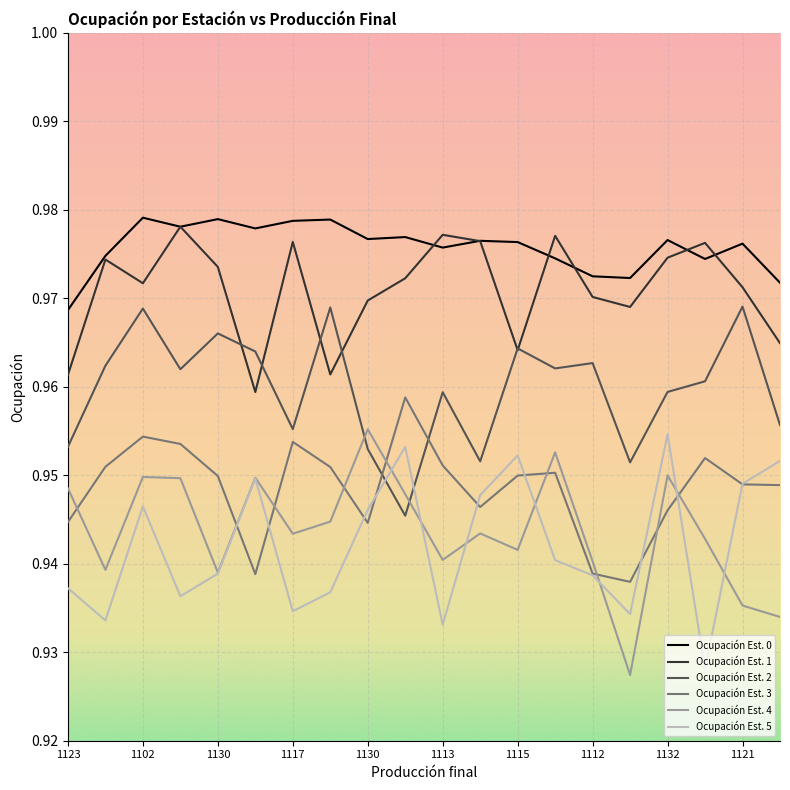

How many series are shown in this chart?

6